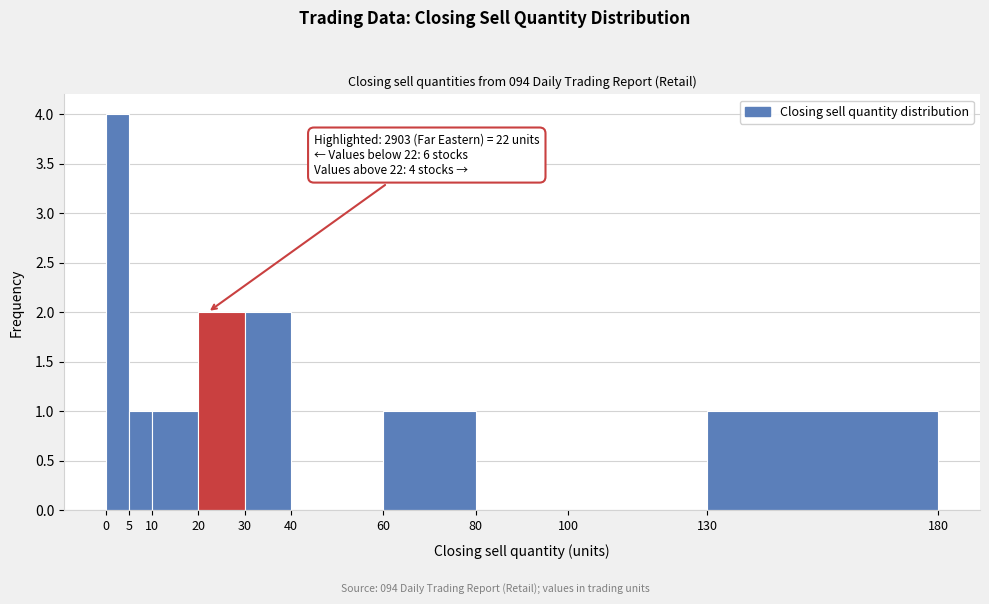

Over which range of the x-axis is the bar tallest?

0 to 5